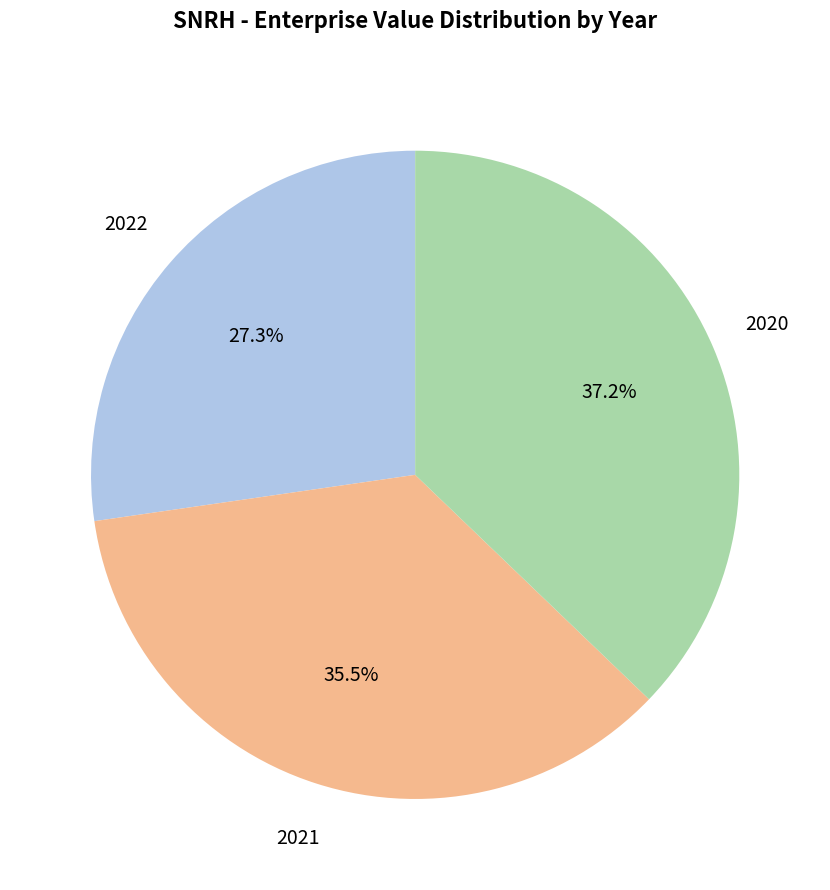

Is there a majority slice in this chart?

No